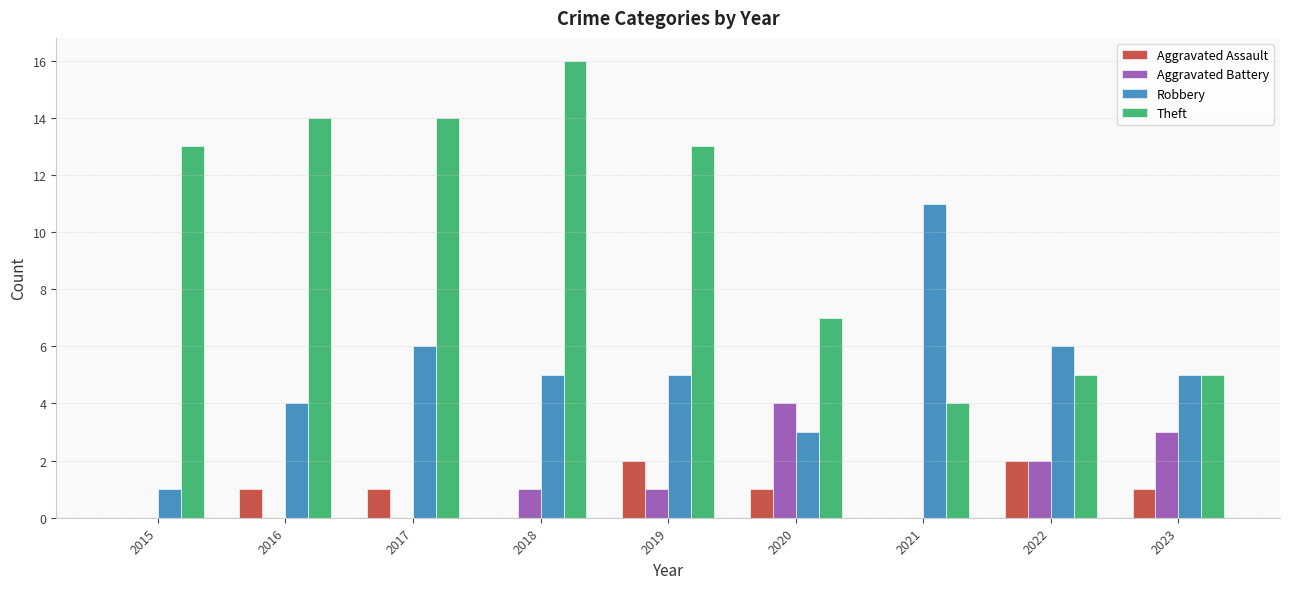

Does the chart contain stacked bars?

No